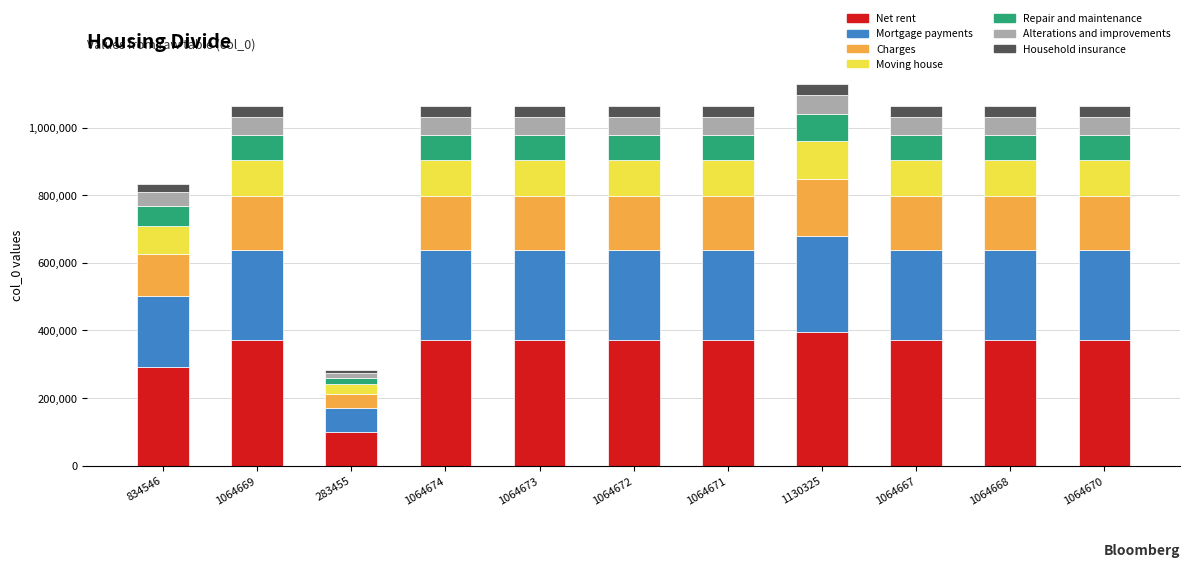

Are the bars grouped side by side (vs. stacked)?

No